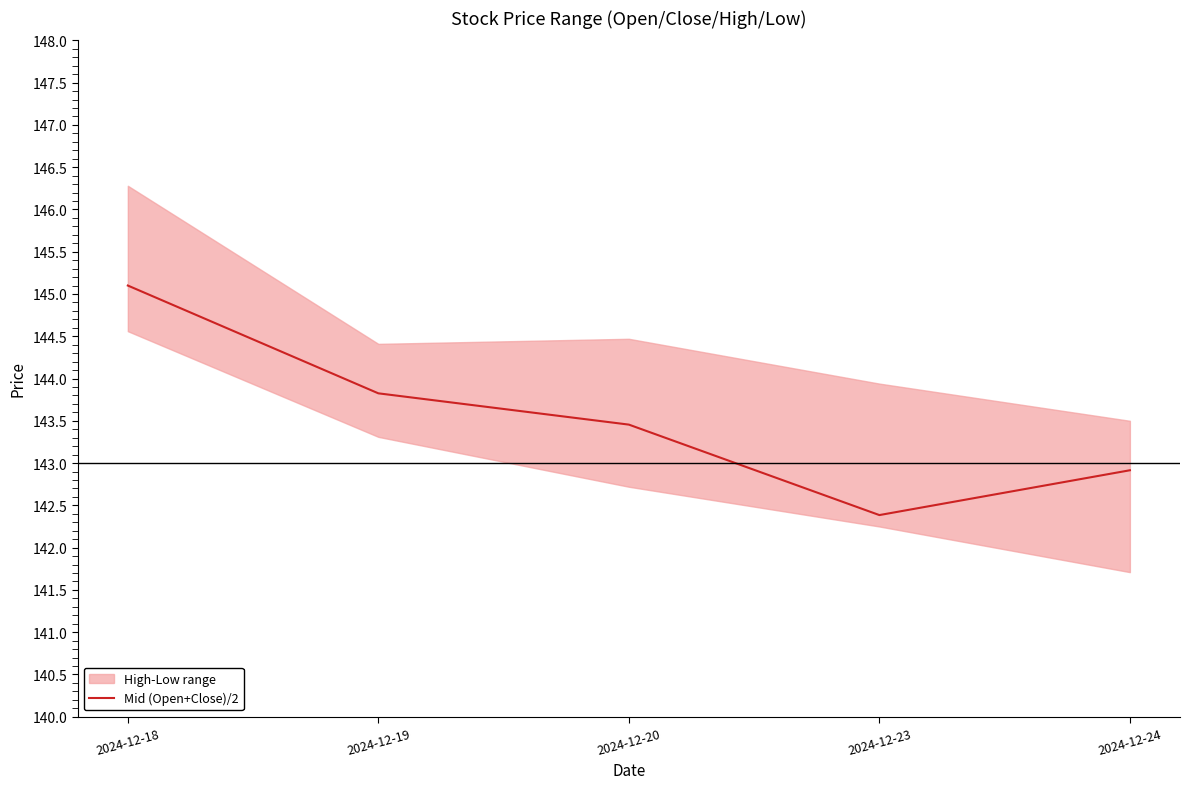

At which category does the data reach its first local valley?

2024-12-23